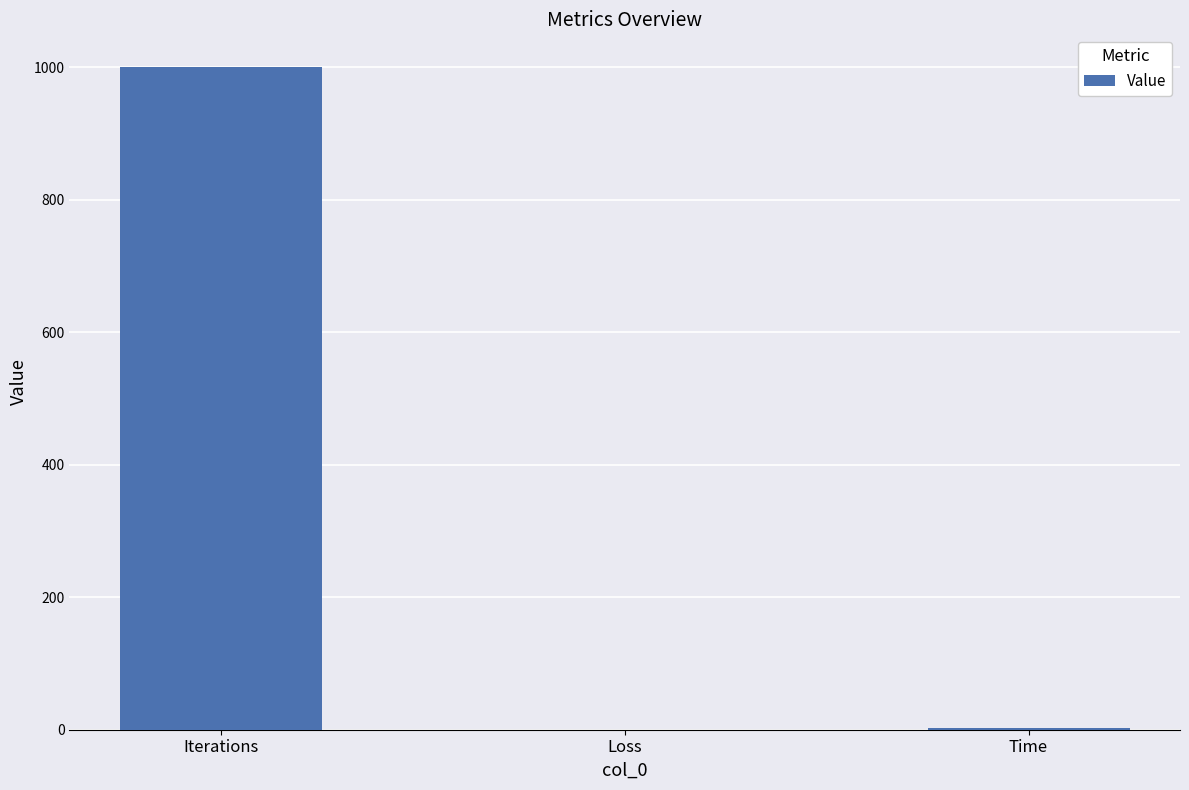

What is the change in value from Loss to Time?

+3.2